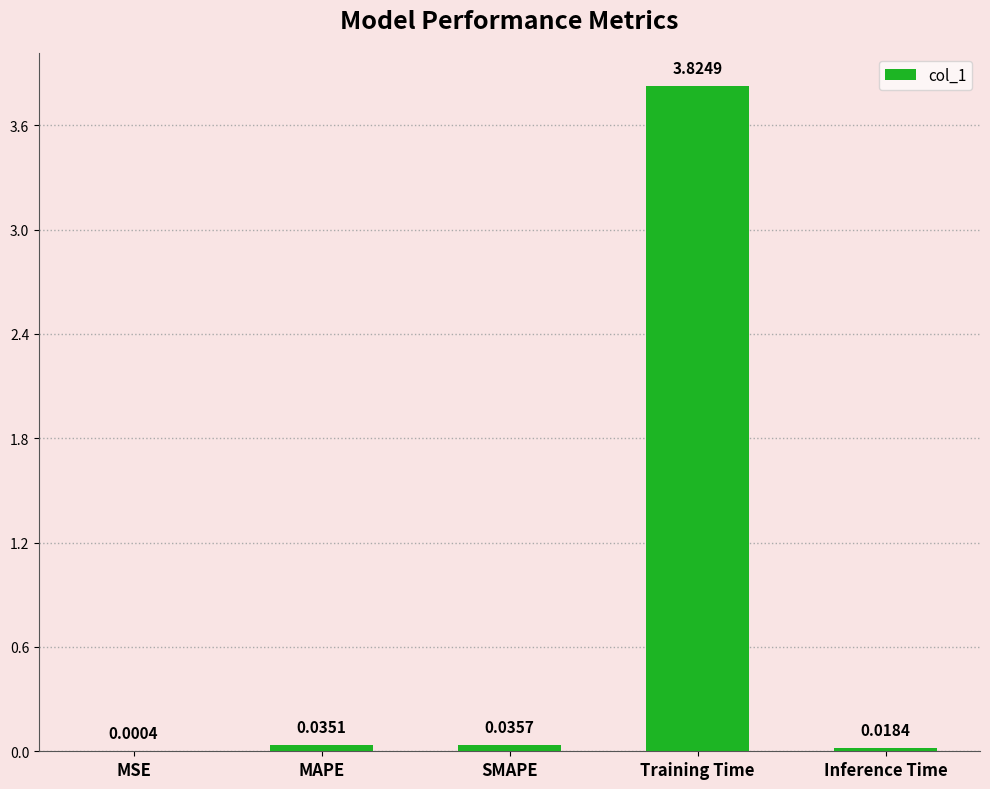

What is the sum of all values?

3.9